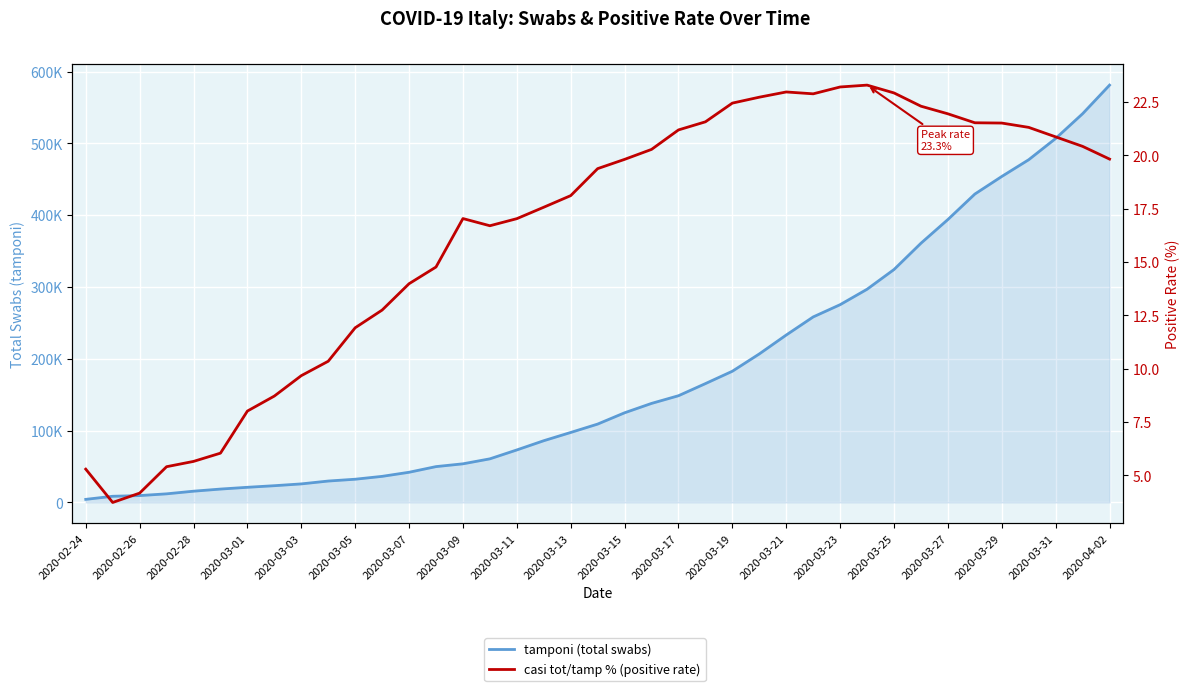

What is the sum of the casi tot/tamp % values at 28 and 25?

45.9